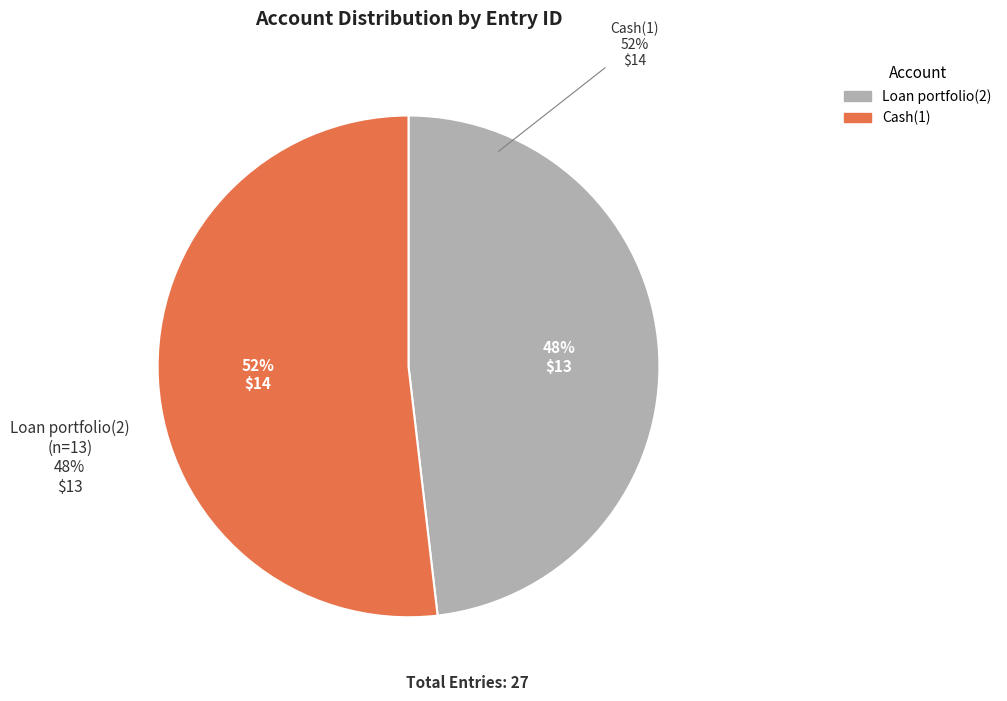

What is the smallest slice in the pie chart?

Loan portfolio(2)